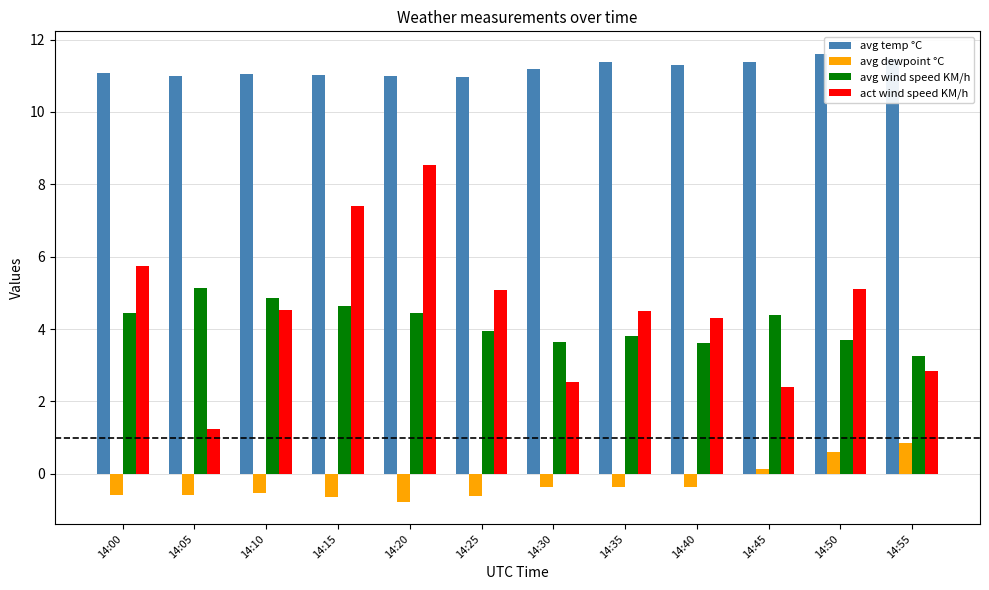

Which series changed the most between 14:35 and 14:50?

avg dewpoint °C